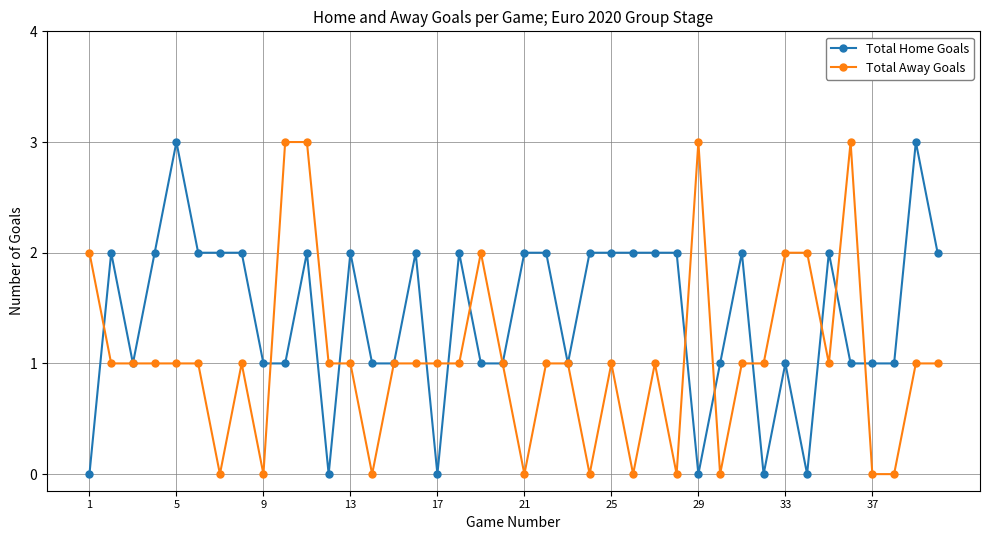

Which series has the largest total across all categories?

Total Home Goals